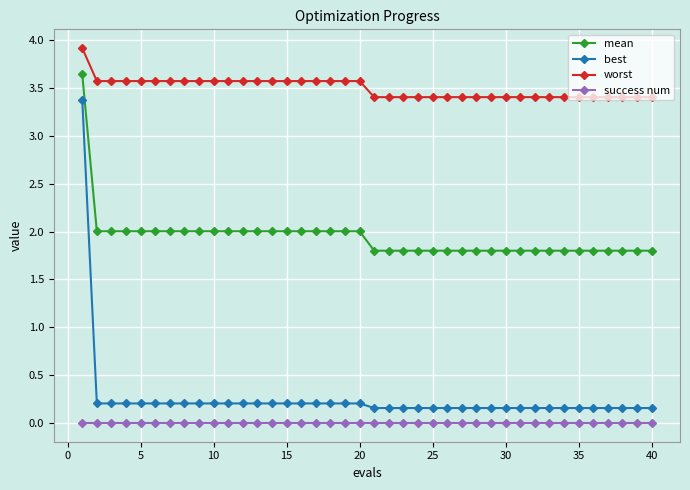

Which series has the largest range (max minus min)?

best